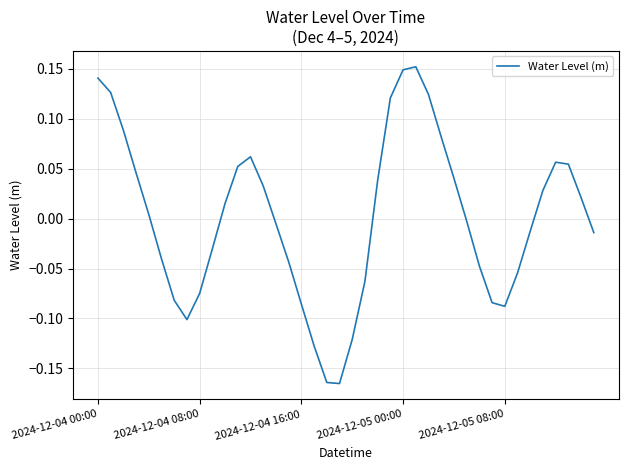

What is the difference between the maximum and minimum values?

0.3